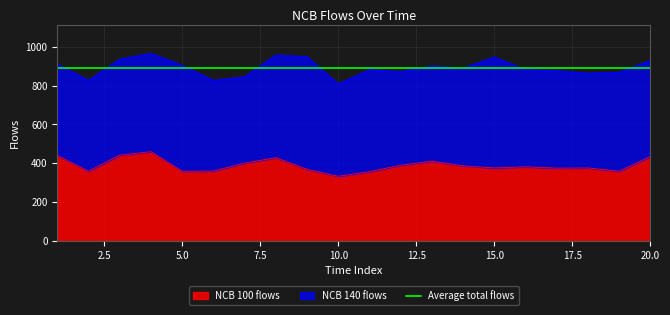

What is the value of the 20th point from the left?

435